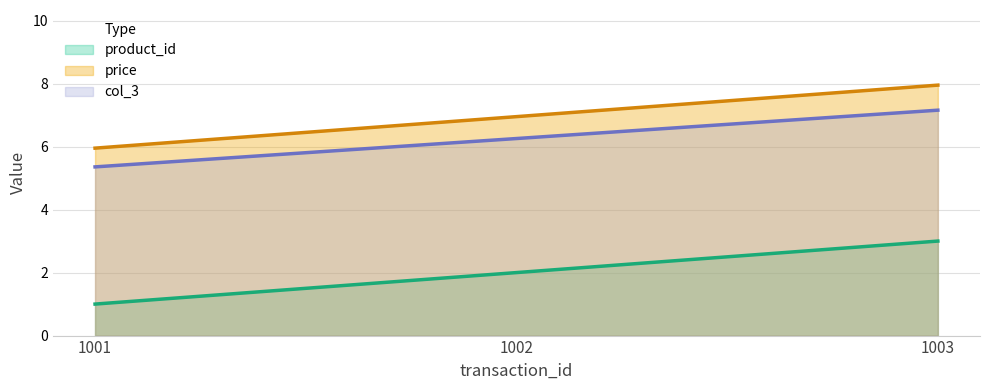

Reading right to left, list all the values displayed in this chart.

product_id: 1003=3.0	1002=2.0	1001=1.0
price: 1003=8.0	1002=7.0	1001=6.0
col_3: 1003=7.2	1002=6.3	1001=5.4